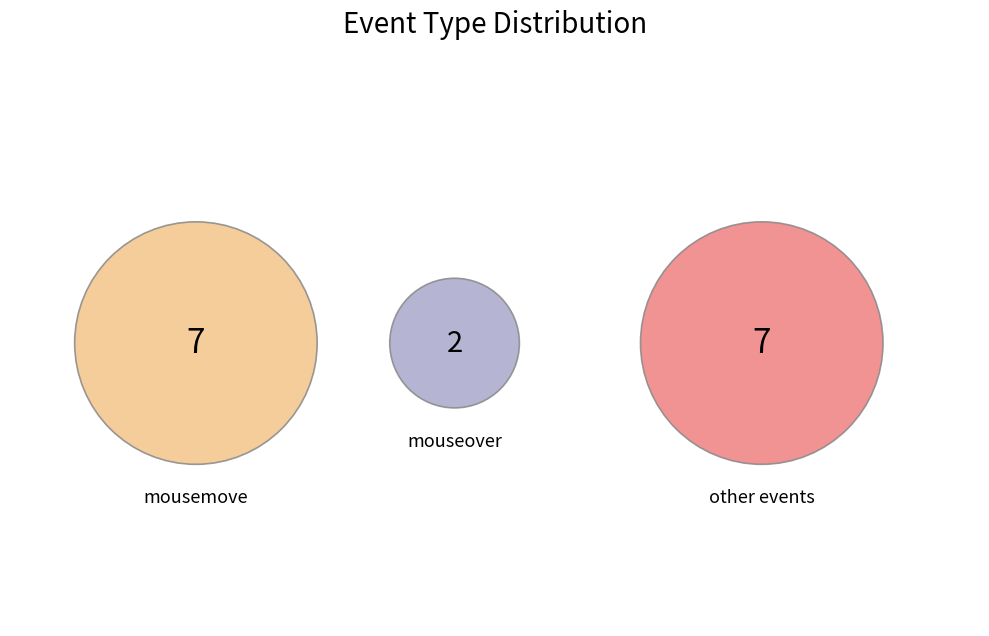

The focus slice represents 21% of the pie. True or false?

False